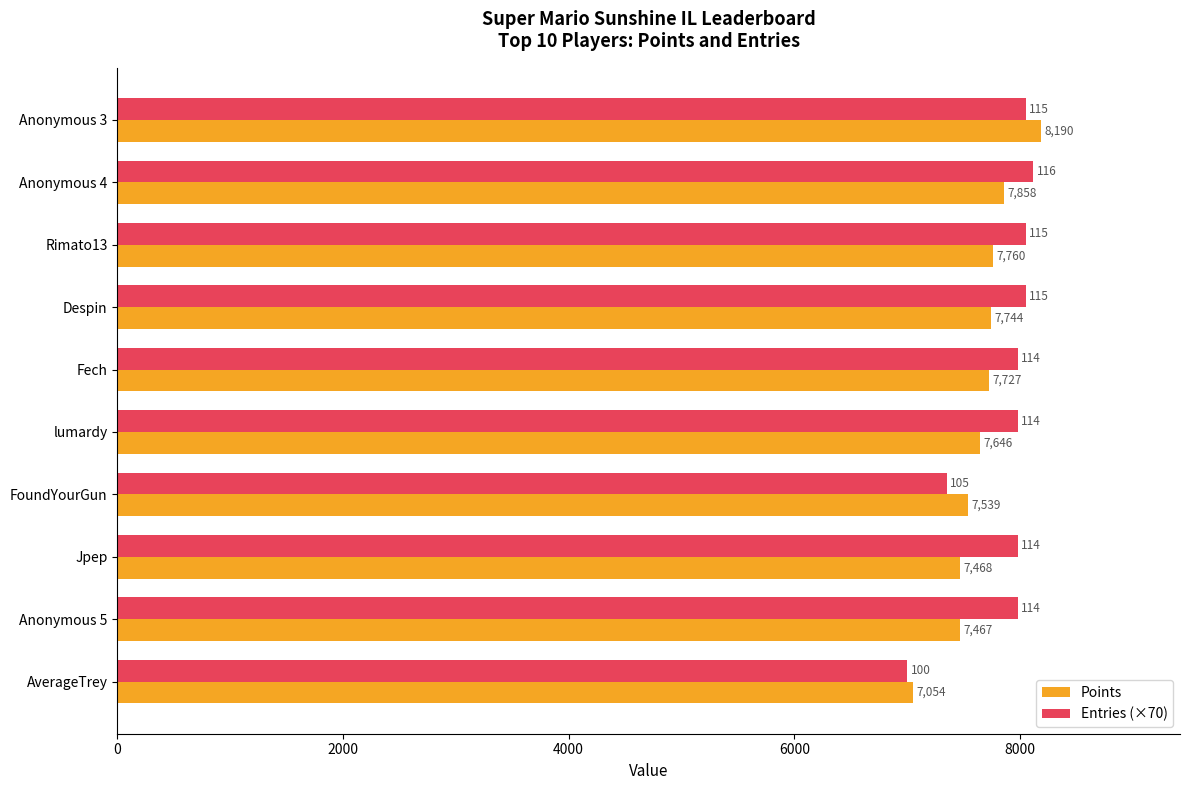

What is the approximate value of Points at Jpep, to the nearest 100?

7500